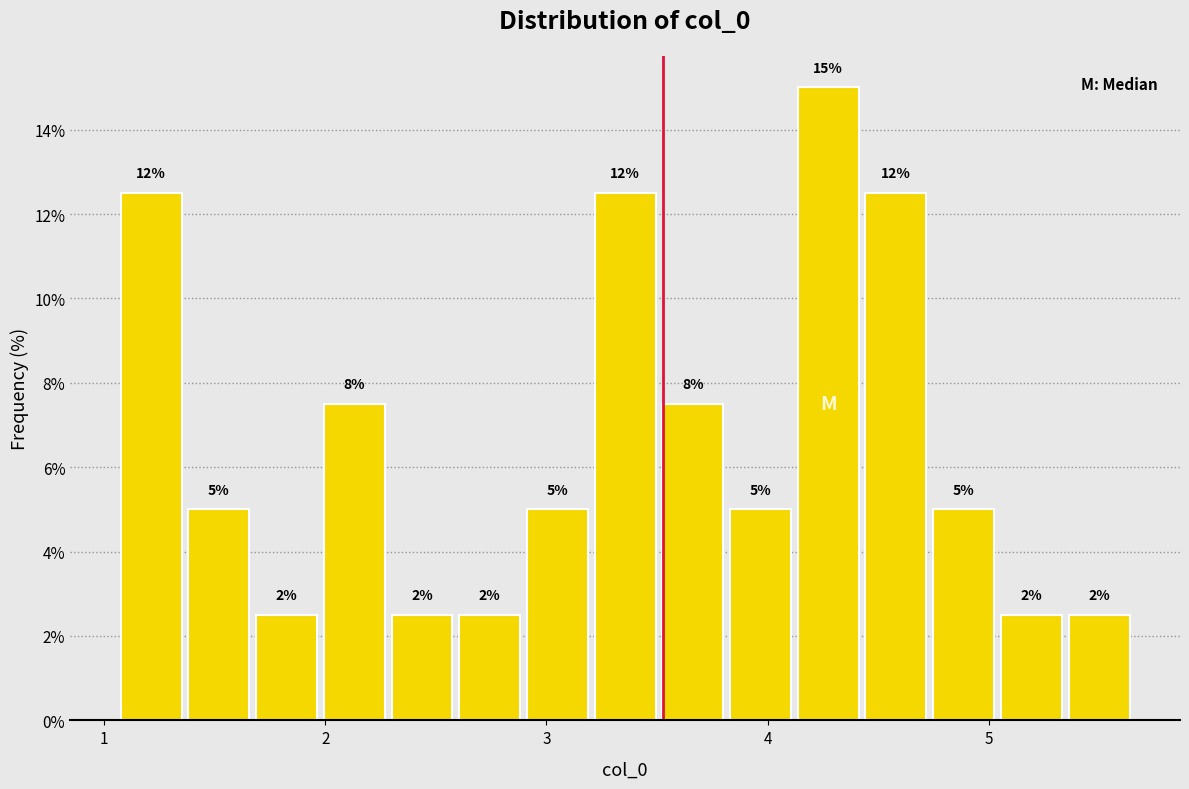

Read against the x-axis, roughly where is the centre of the tallest bar?

4.3